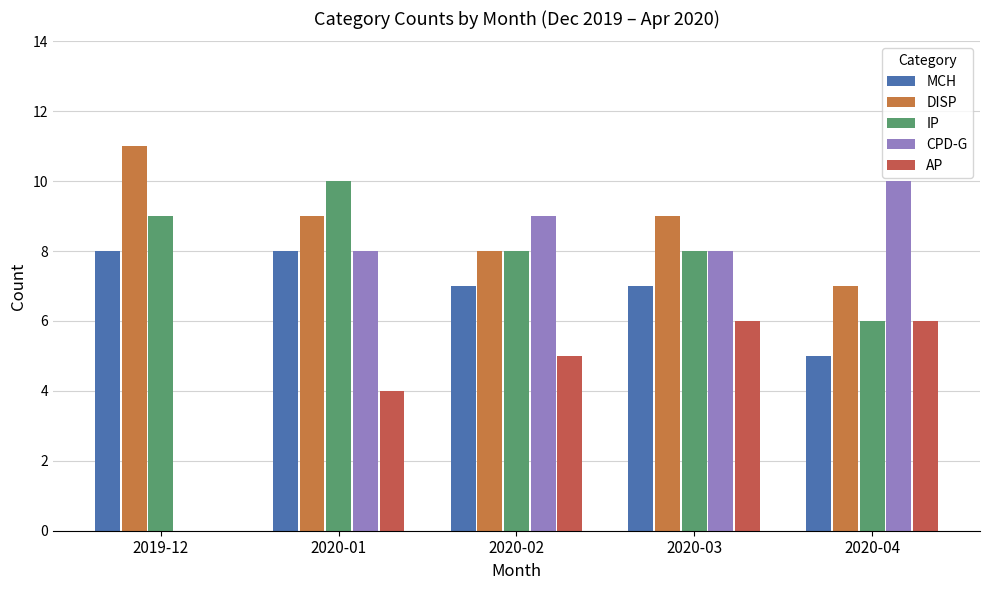

What is the sum of all DISP values?

44